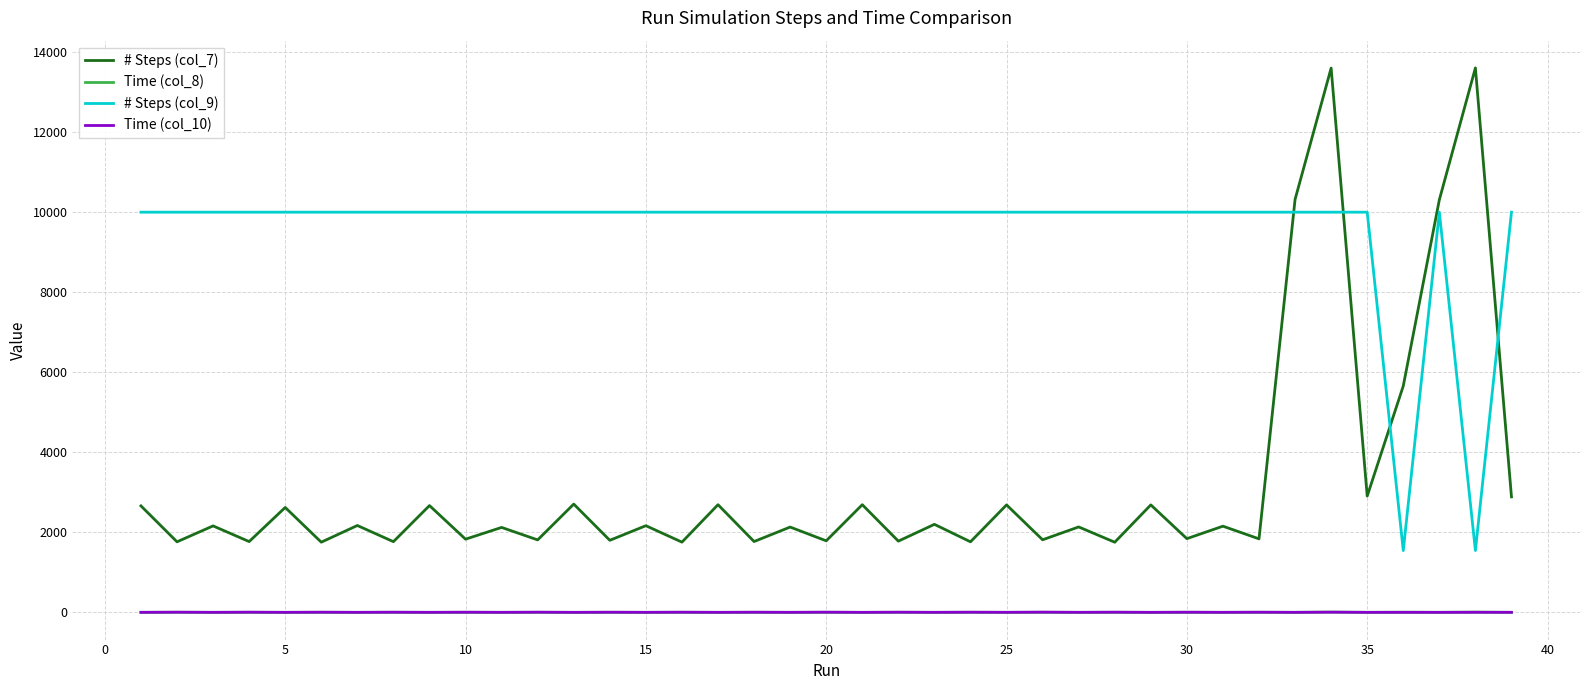

True or false: Time (col_10) and # Steps (col_7) cross at least once.

False